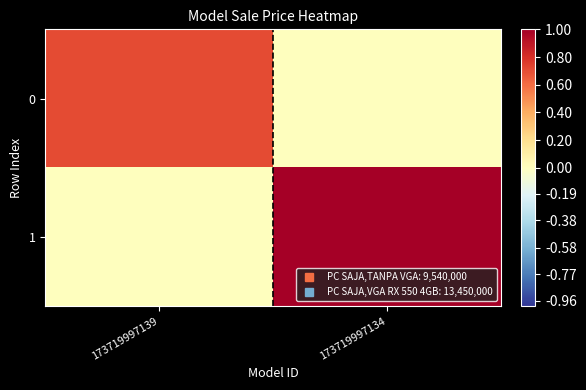

List the series in order of their overall mean, lowest first.

0, 1